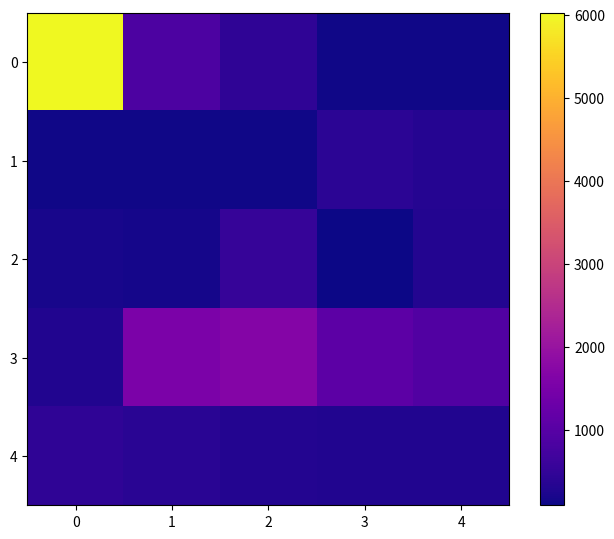

What is the difference between the highest and lowest values at 1?

1431.0